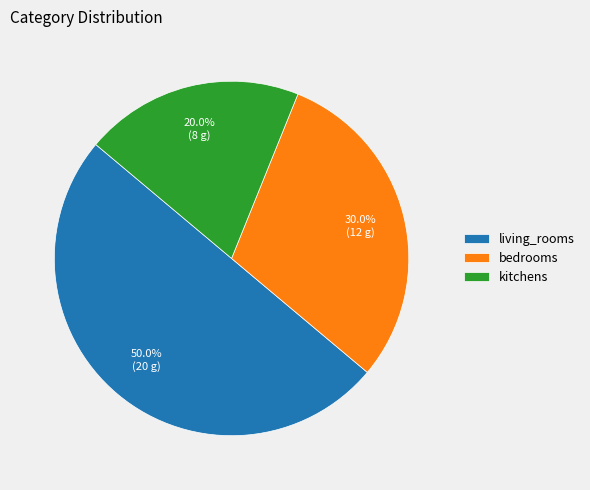

Approximately how many times larger is the value at bedrooms compared to living_rooms?

0.6